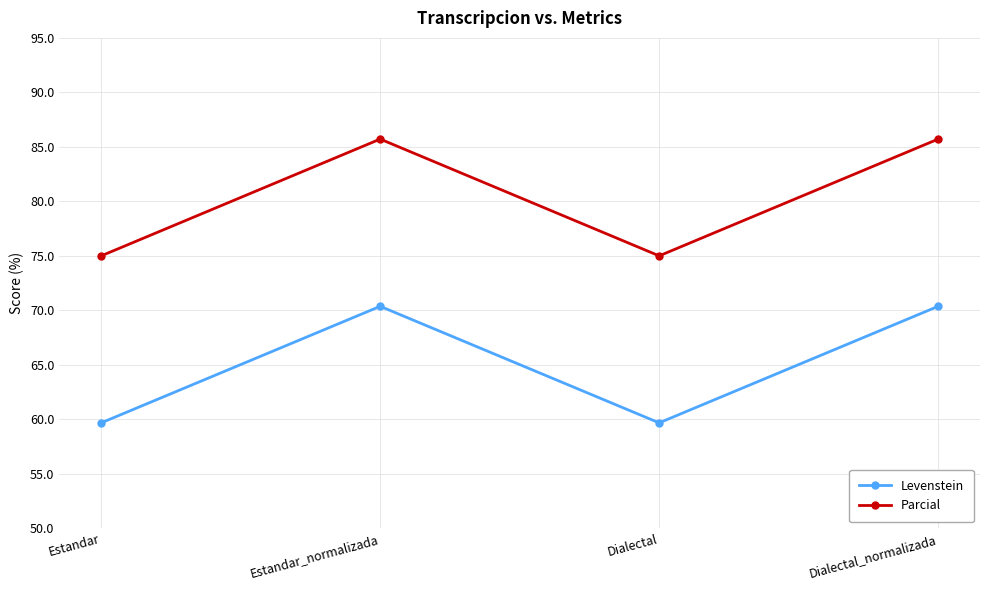

At which label does Parcial first exceed 85?

Estandar_normalizada